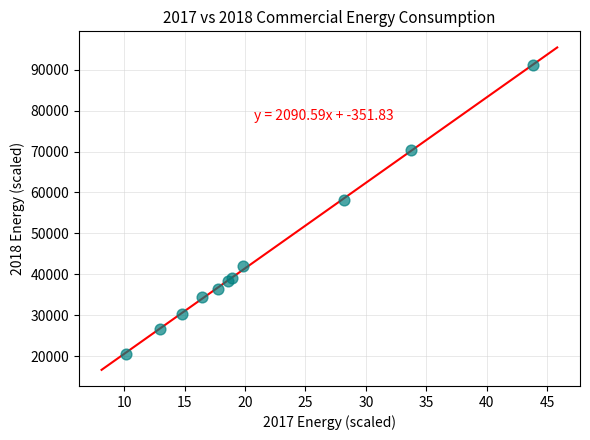

What Y value in the scatter plot is closest to 55869?

58072.7